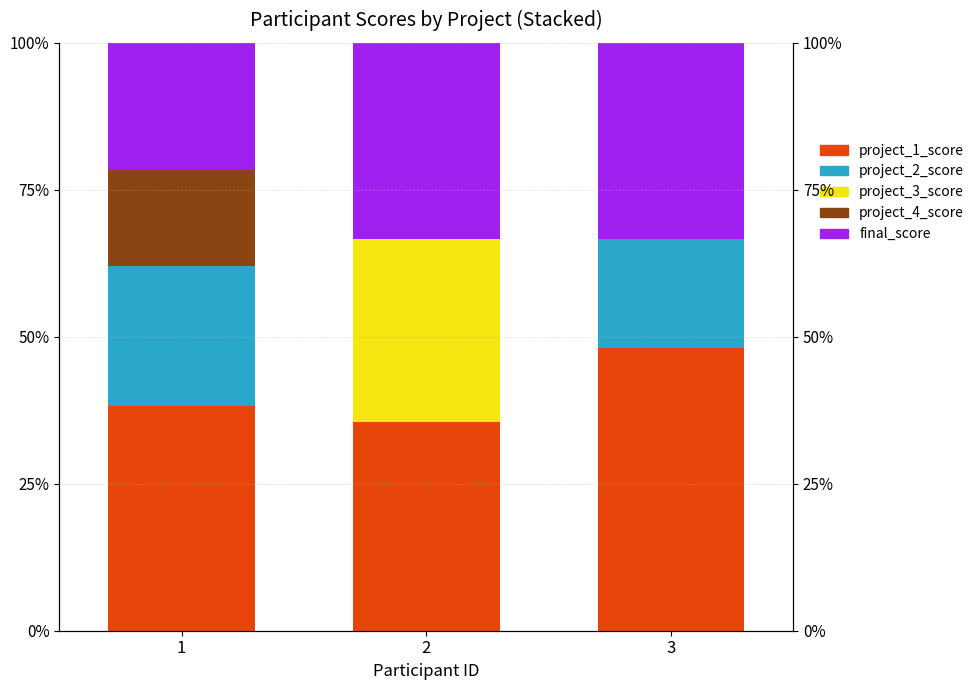

What is the difference between the maximum and second lowest values in the project_1_score series?

9.8